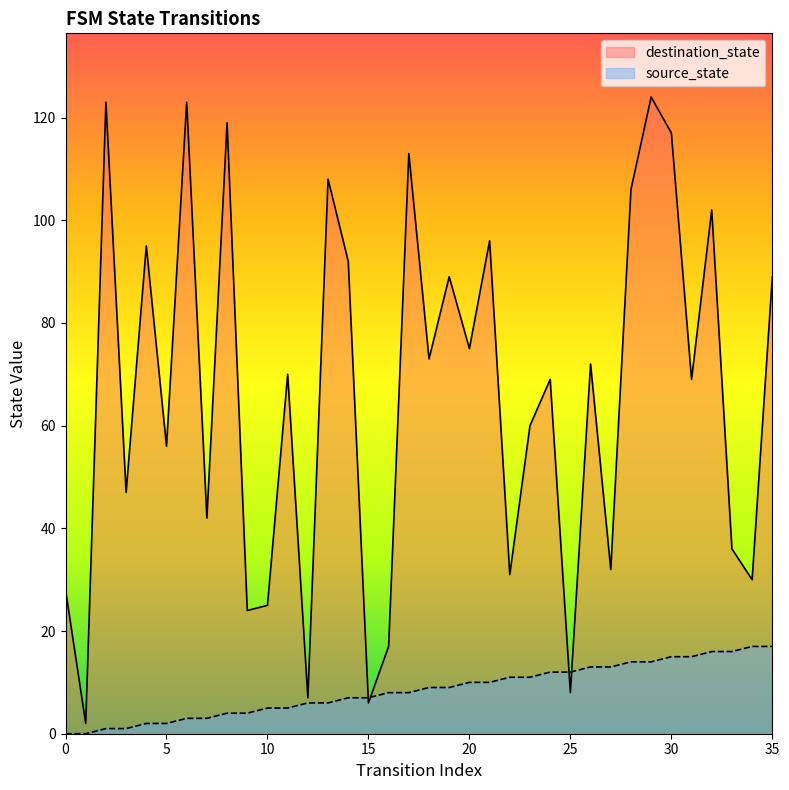

What is the sum of the destination_state values at 27 and 2?

155